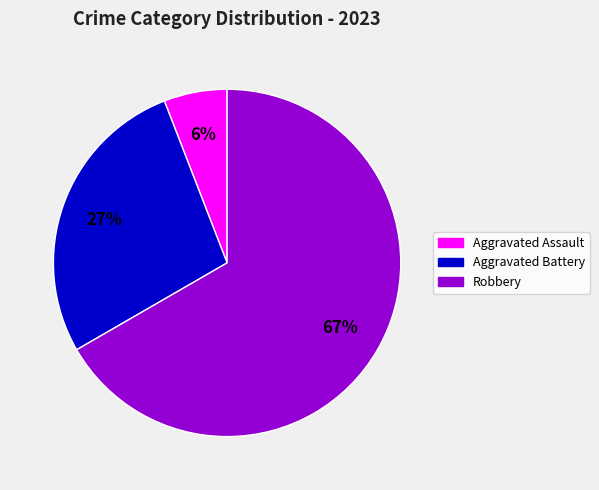

To the nearest percent, what is the difference between the largest and smallest slice percentages?

61%